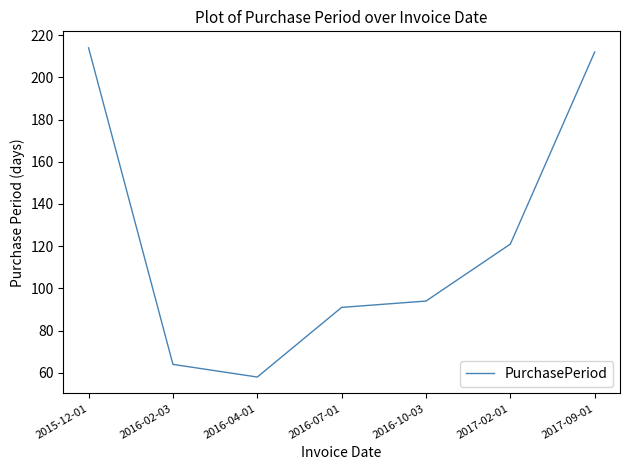

What position from the right is 2015-12-01?

7